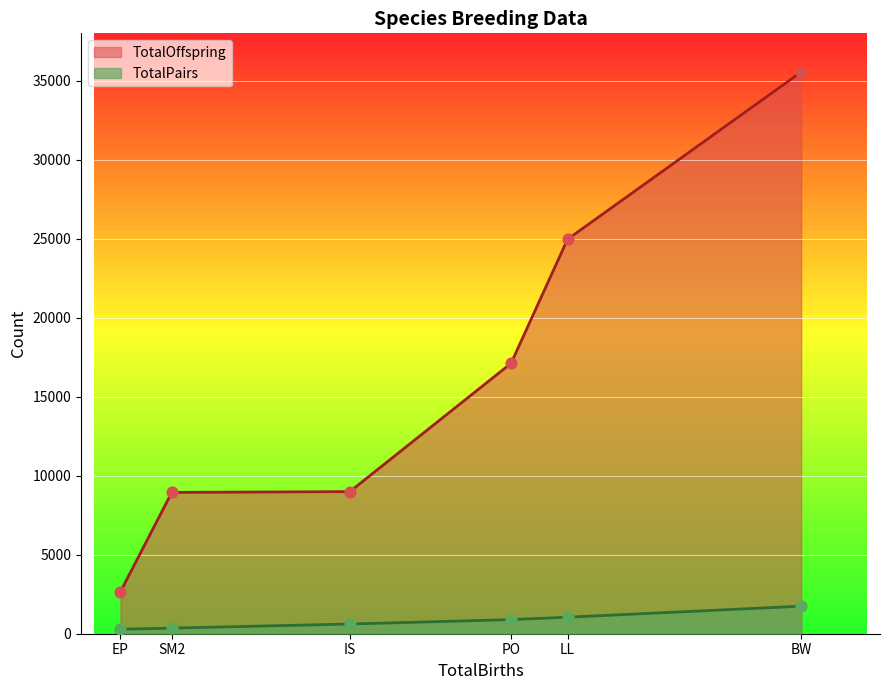

Which series has the largest Y range (max minus min)?

TotalOffspring